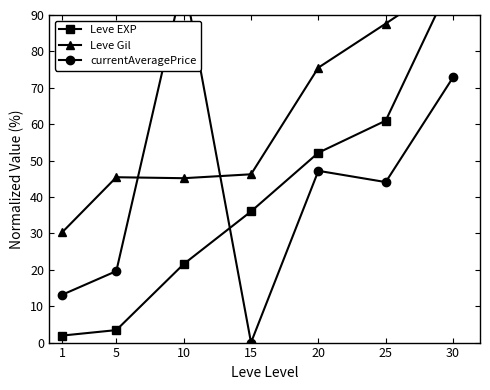

Which series has the largest total across all categories?

Leve Gil